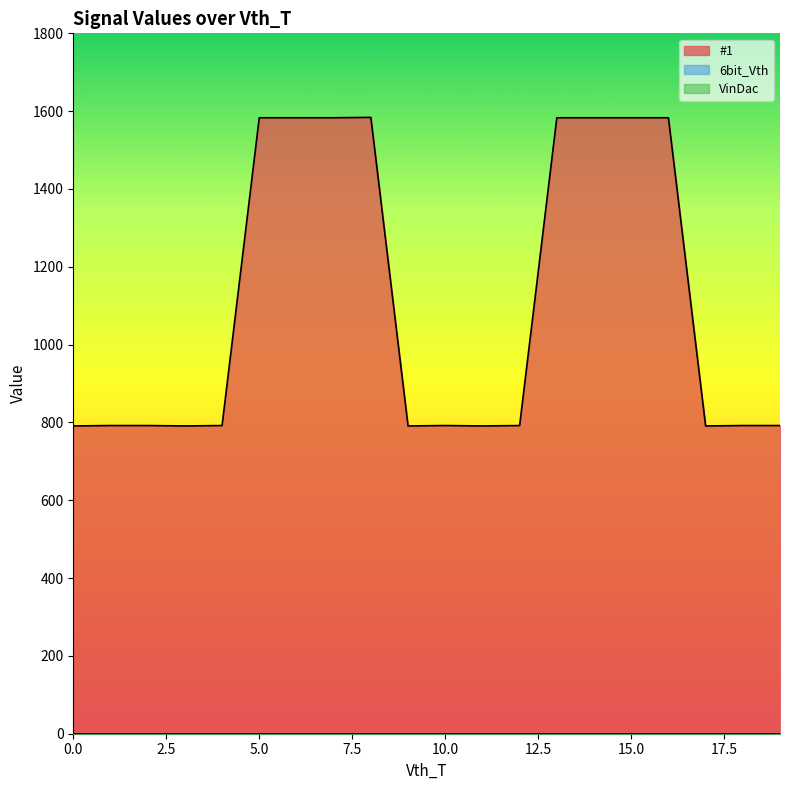

Which series has the largest total across all categories?

#1